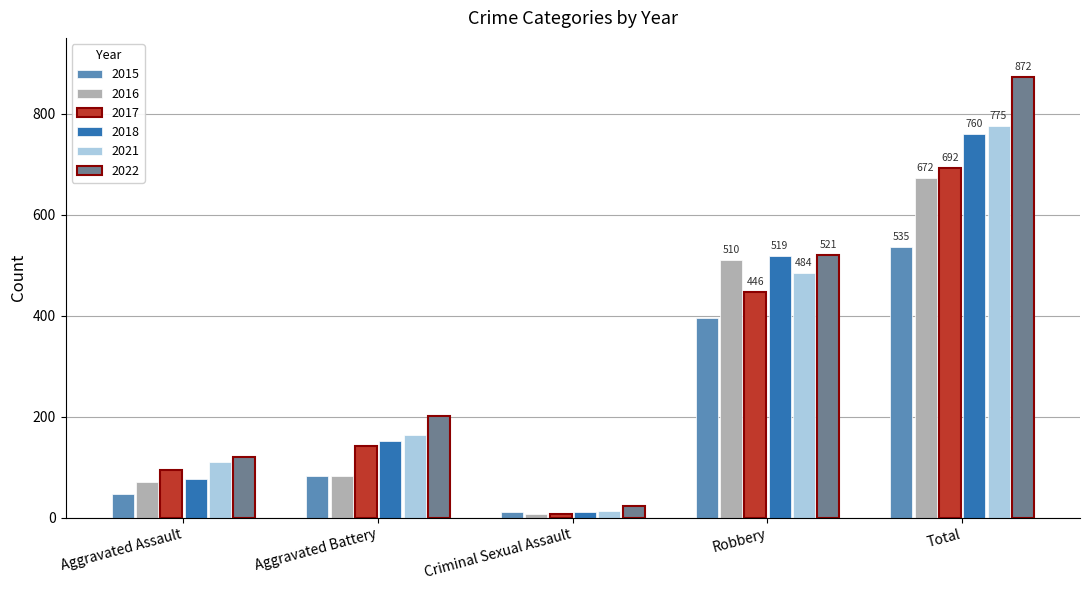

Rank the series by their maximum value, from highest to lowest.

2022, 2021, 2018, 2017, 2016, 2015